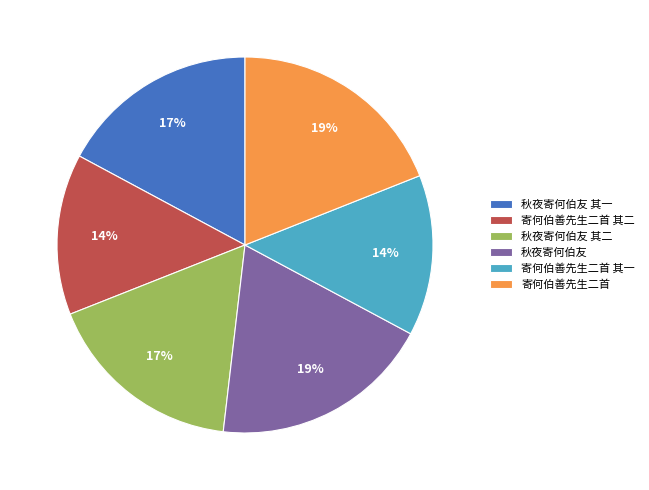

Approximately how many times larger is the value at 秋夜寄何伯友 其一 compared to 秋夜寄何伯友 其二?

1.0